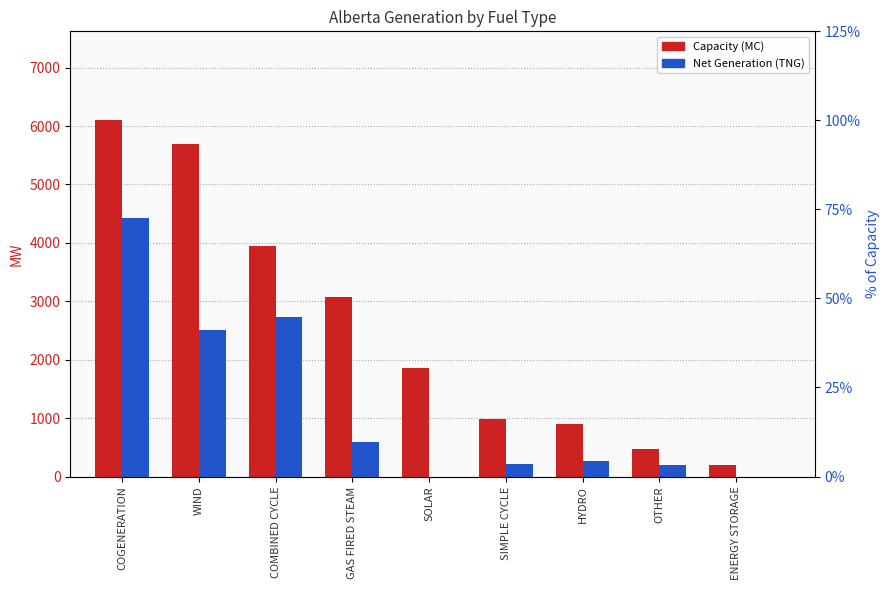

What is the difference between the second highest and minimum values in the Net Generation (TNG) series?

2730